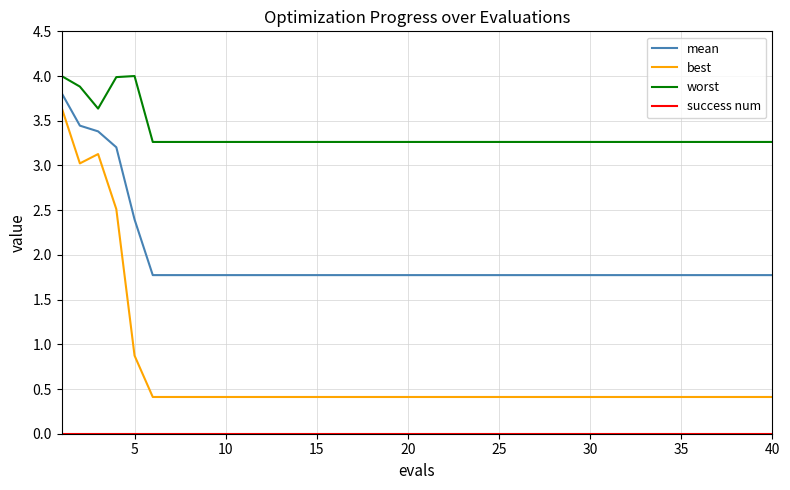

What is the greatest value displayed?

4.0